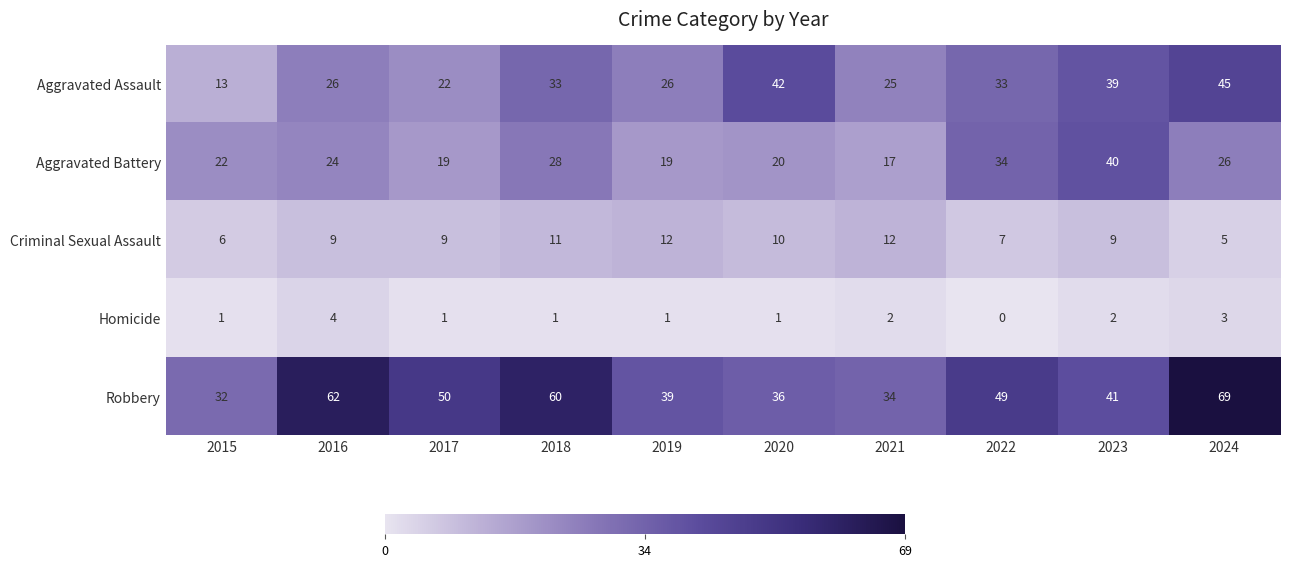

The Robbery series shows 69 at 2024. True or false?

True